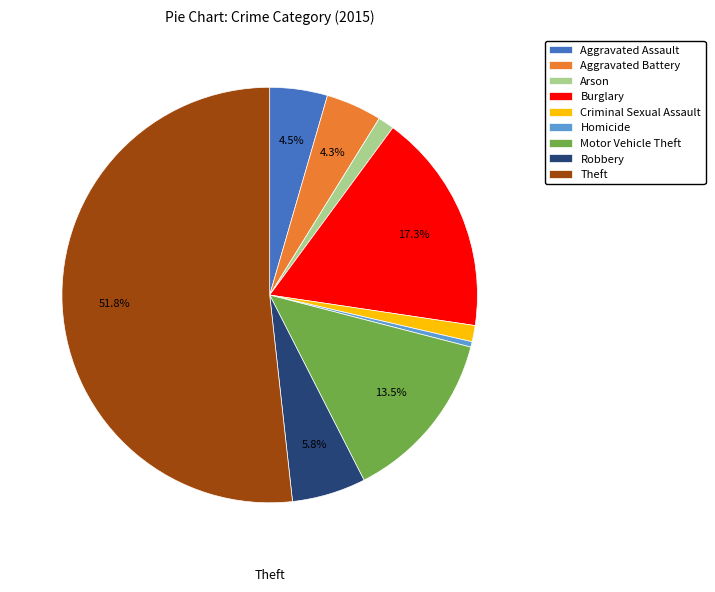

Between Robbery and Criminal Sexual Assault, which is larger?

Robbery